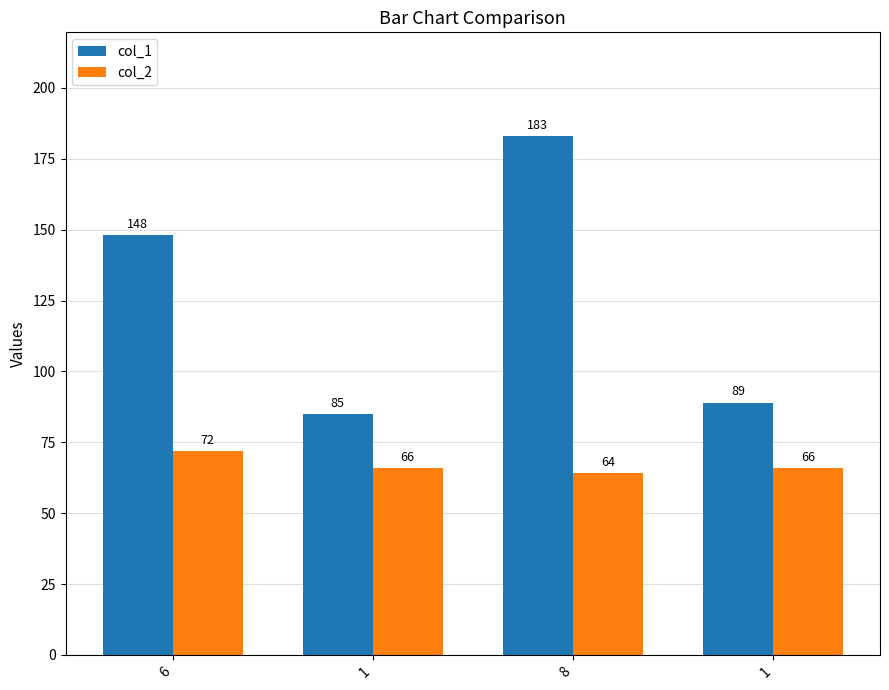

The col_1 series shows 85 at 1. True or false?

True